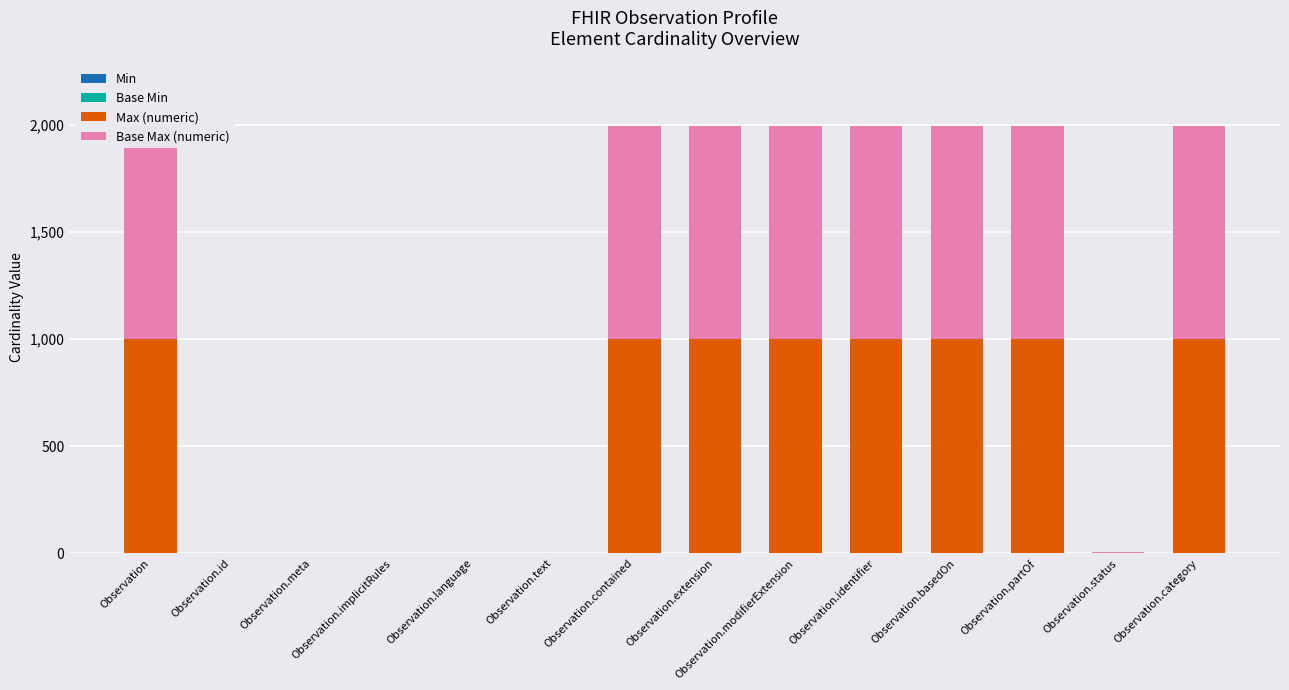

How many bars are there in each group?

4